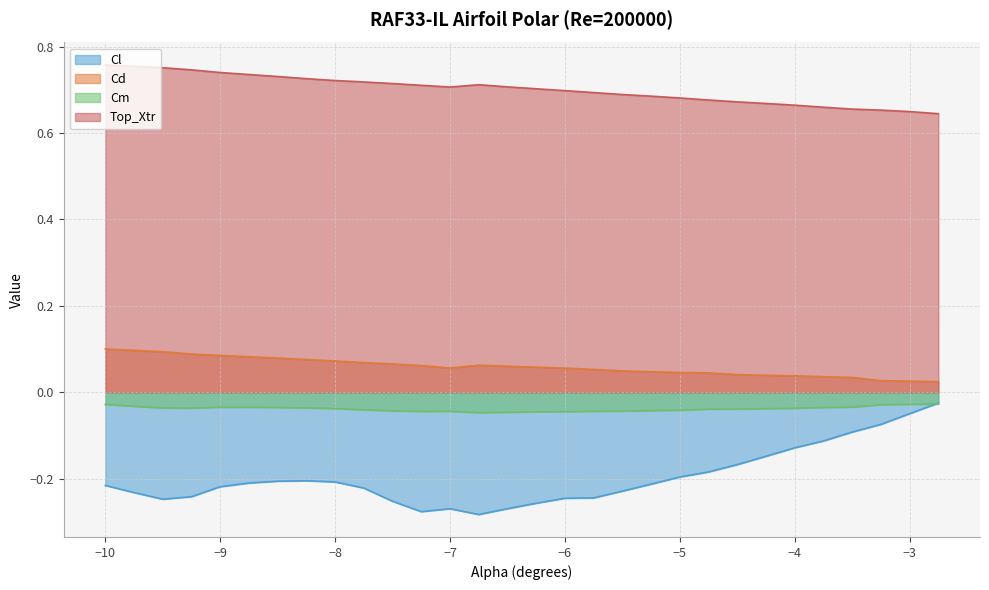

How many lines are shown in the chart?

4